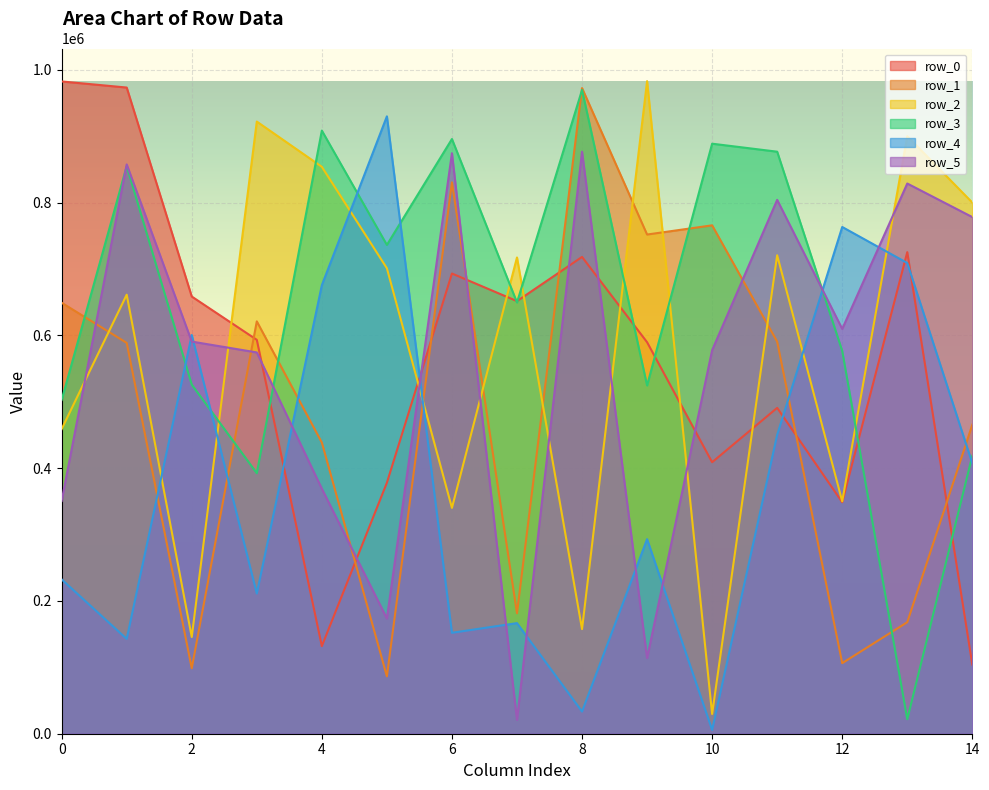

What is the approximate value of row_5 at 3?

574206